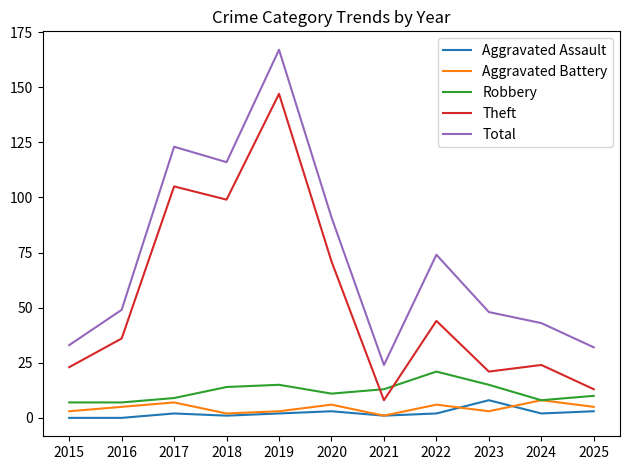

What is the average value of the Robbery series?

12